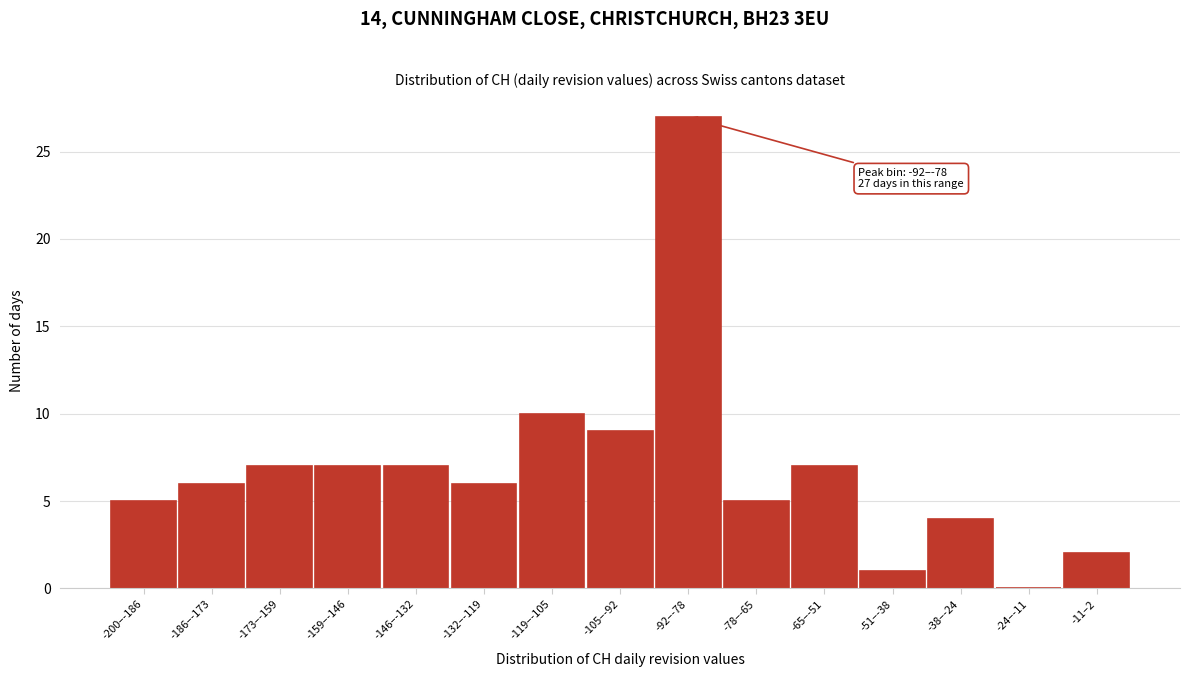

Reading left to right, what are all the values shown in this chart?

-200–-186=5	-186–-173=6	-173–-159=7	-159–-146=7	-146–-132=7	-132–-119=6	-119–-105=10	-105–-92=9	-92–-78=27	-78–-65=5	-65–-51=7	-51–-38=1	-38–-24=4	-24–-11=0	-11–2=2